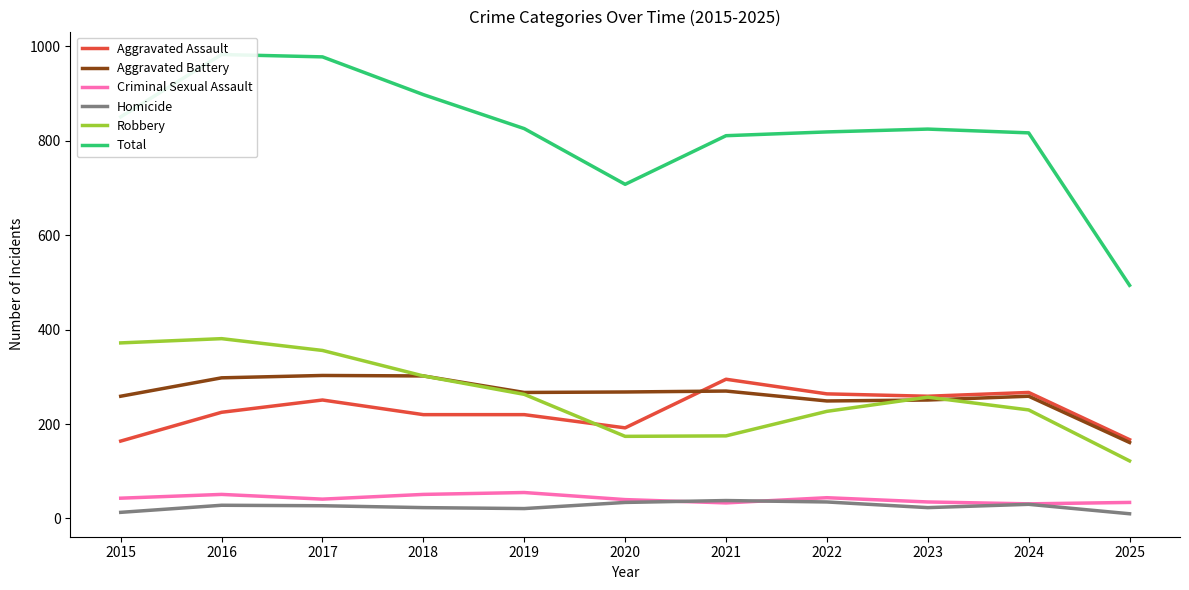

What is the smallest value displayed?

10